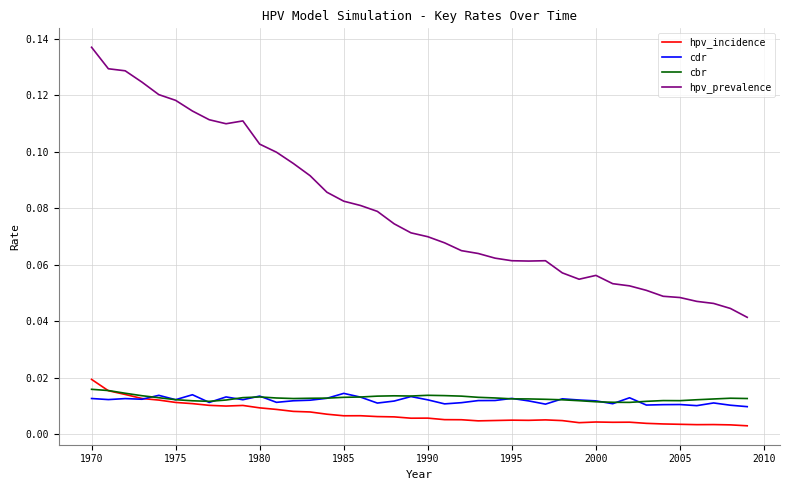

True or false: hpv_prevalence and cdr cross at least once.

False